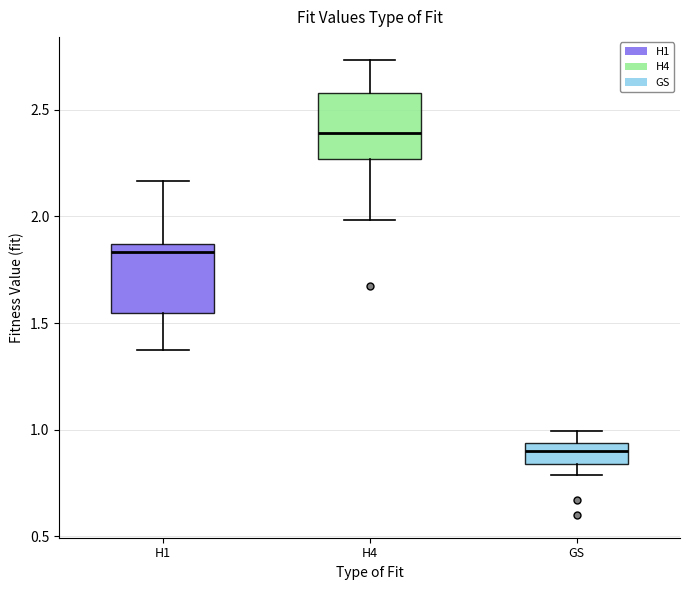

Reading left to right, read every box against the y-axis: the position of its median line, the range the box covers, and the ends of its whiskers. The values are not printed on the chart, so give them approximately, as read against the axis.

H1: median 1.85 (just below the box's upper edge), box 1.55 to 1.85, whiskers 1.35 to 2.15
H4: median 2.40, box 2.25 to 2.60, whiskers 2.00 to 2.75
GS: median 0.90, box 0.85 to 0.95, whiskers 0.80 to 1.00